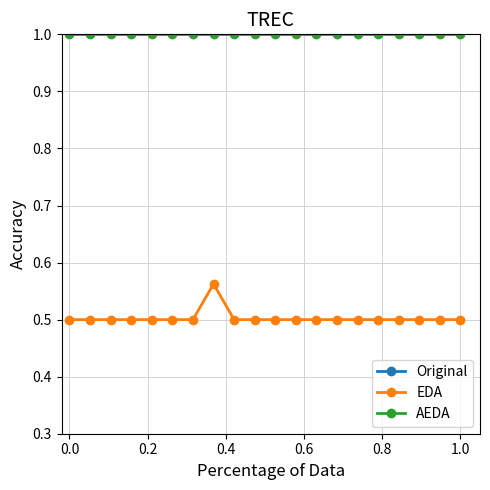

How many lines are shown in the chart?

3